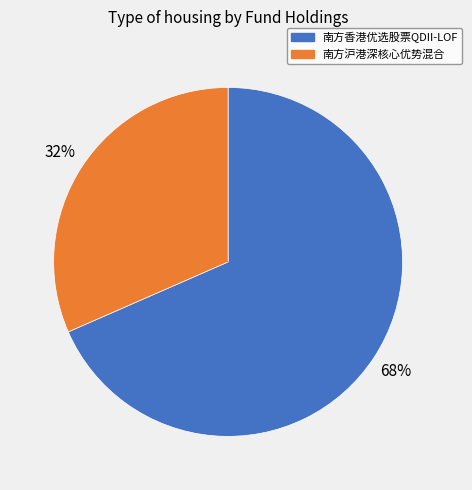

Combined, do 南方香港优选股票QDII-LOF and 南方沪港深核心优势混合 account for over 50%?

Yes